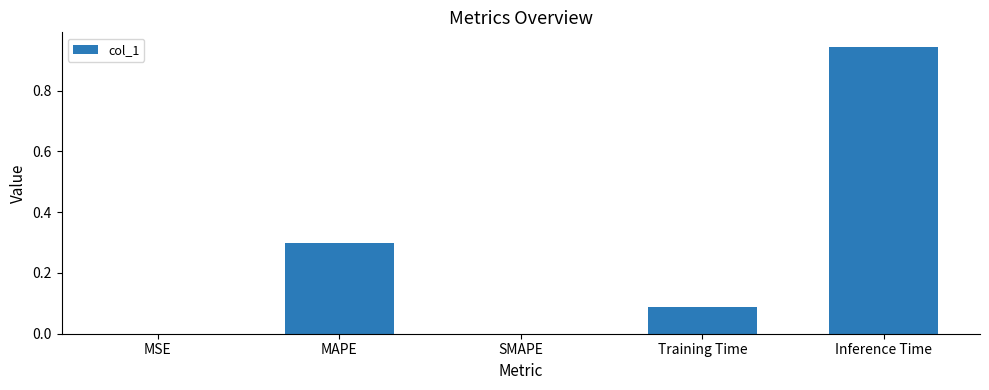

What is the sum of all values?

1.3